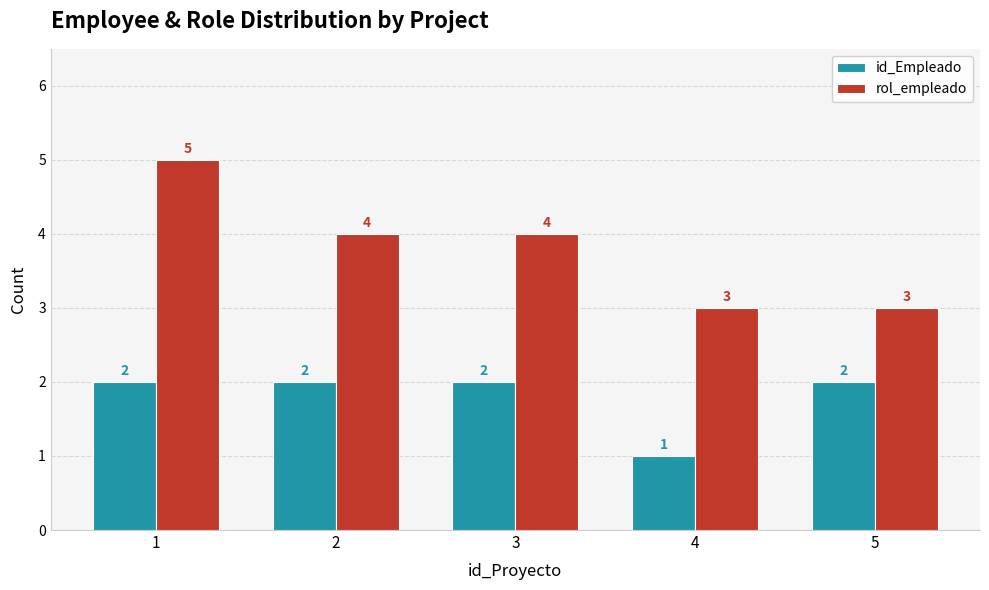

What is the sum of all id_Empleado values?

9